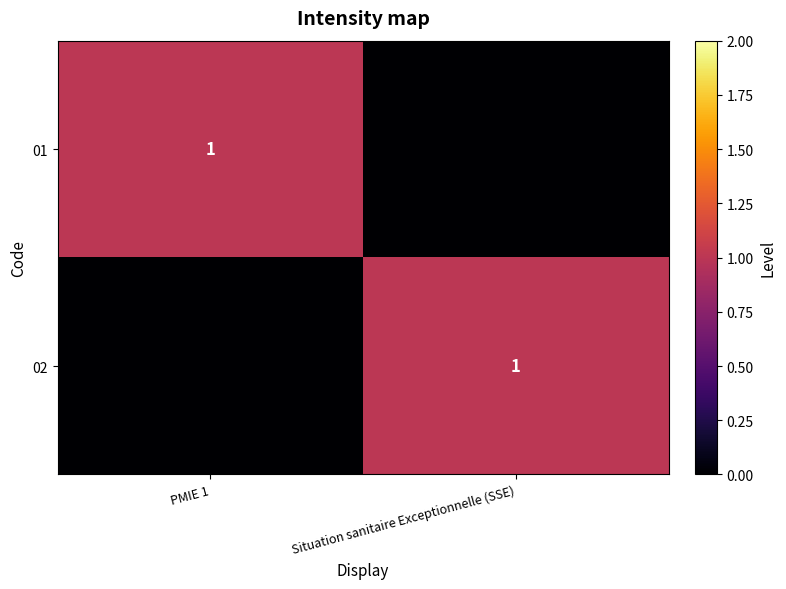

The 01 series shows 0 at PMIE 1. True or false?

False